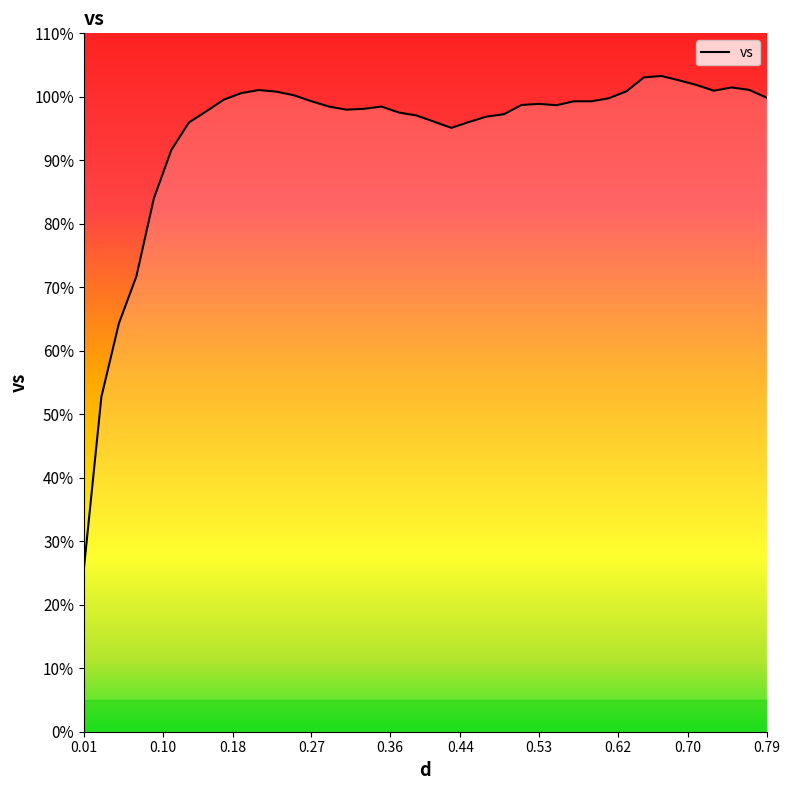

What is the maximum value shown in the chart?

103.3